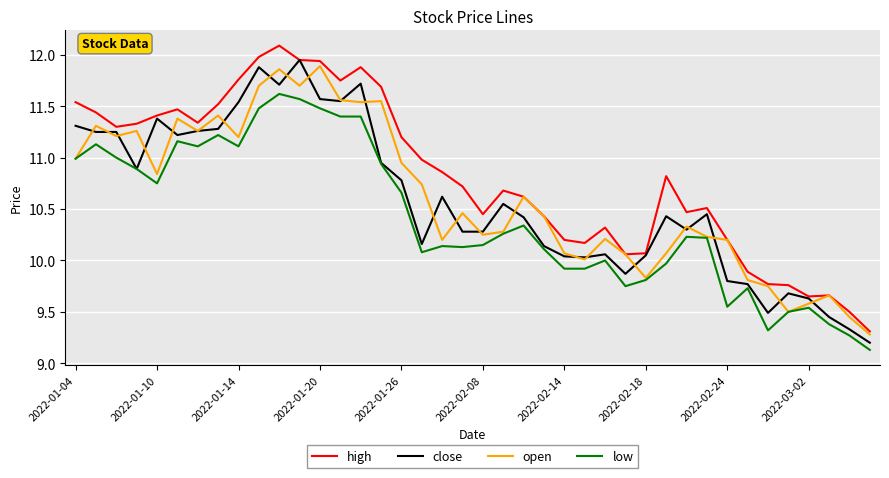

Count the number of categories in the chart.

40